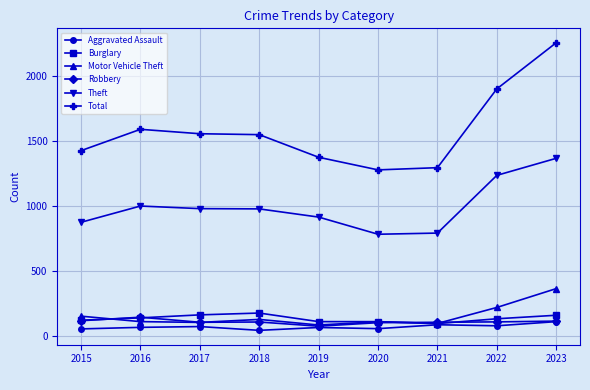

What is the sum of the Burglary values at 2019 and 2017?

272